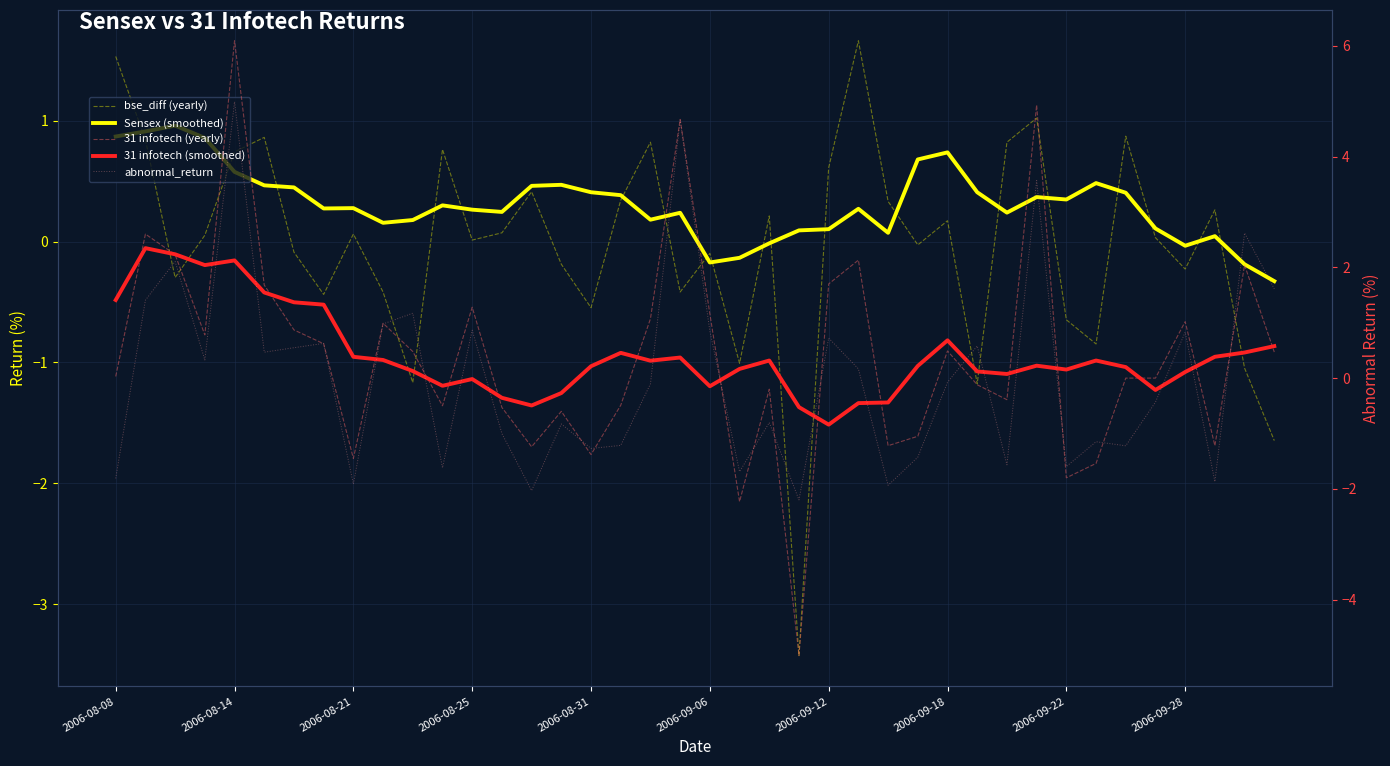

True or false: Sensex (smoothed) and 31 infotech (smoothed) cross at least once.

True